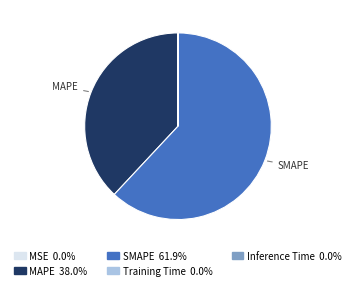

Which slice is the largest?

SMAPE